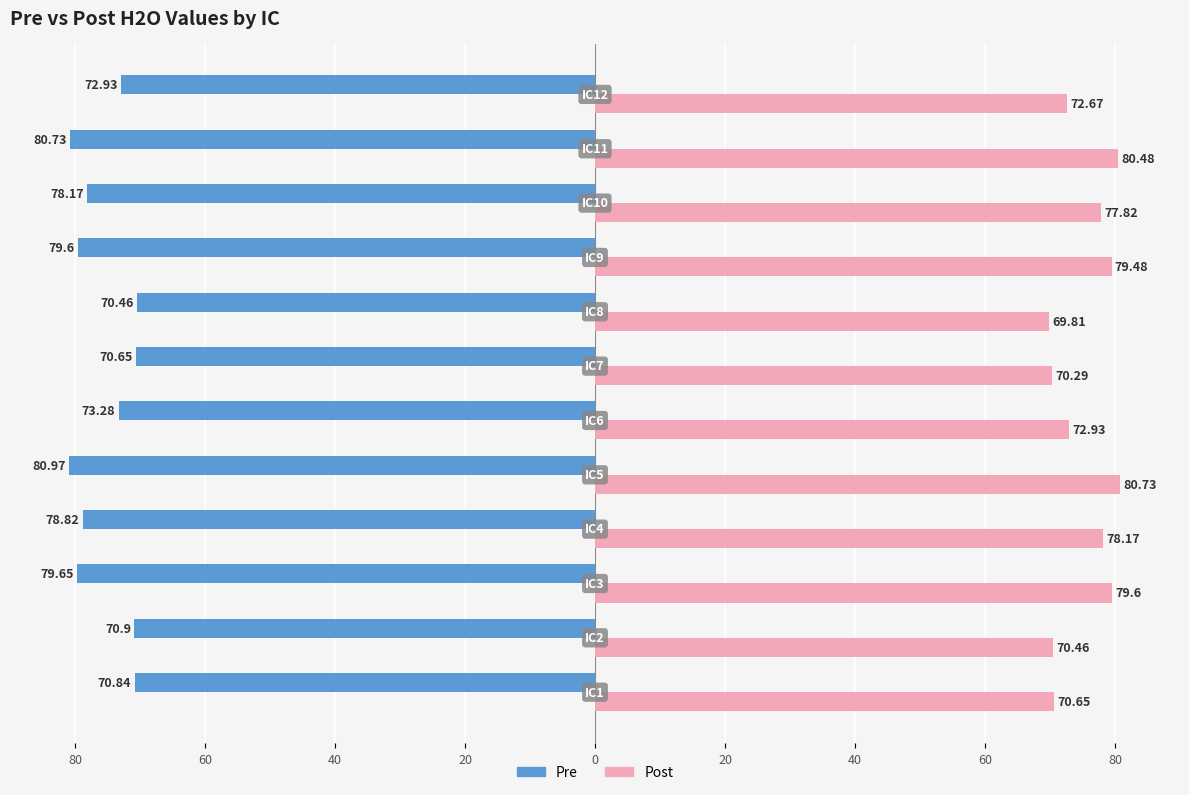

What are all the series names shown in the legend?

Pre, Post